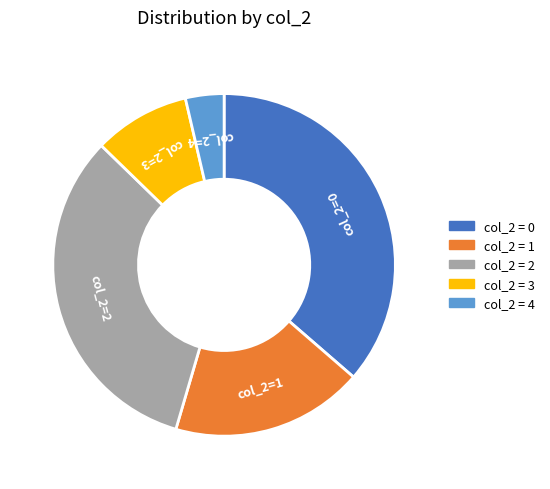

Is there any slice that represents more than half of the pie?

No